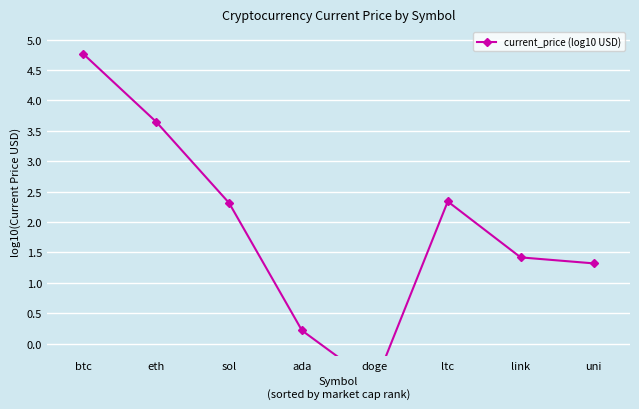

What is the label of the 1st point from the right?

uni